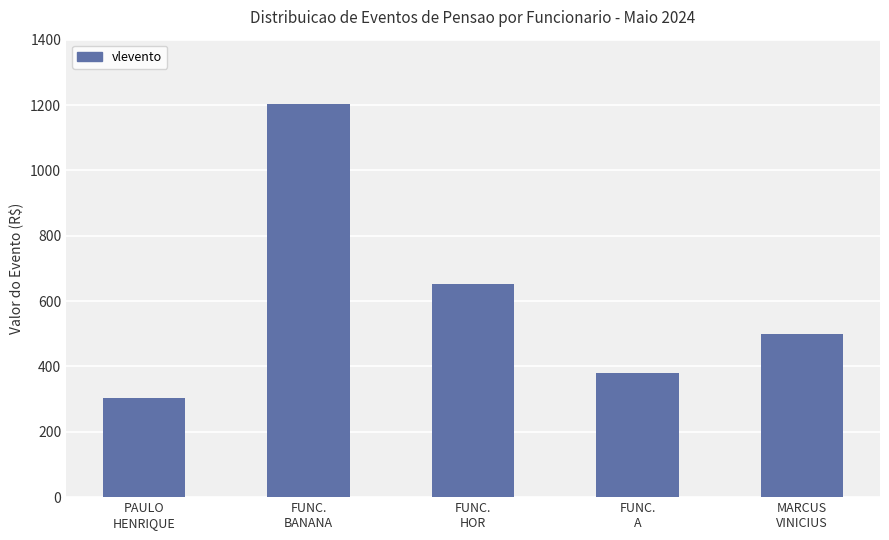

Are the bars horizontal?

No